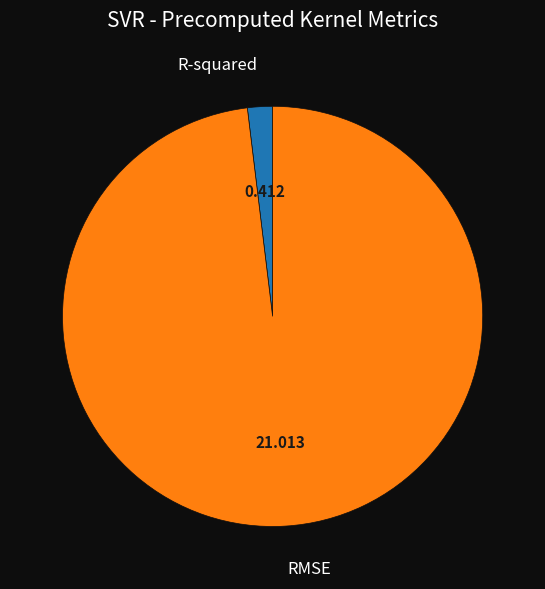

How many slices are in this pie chart?

2